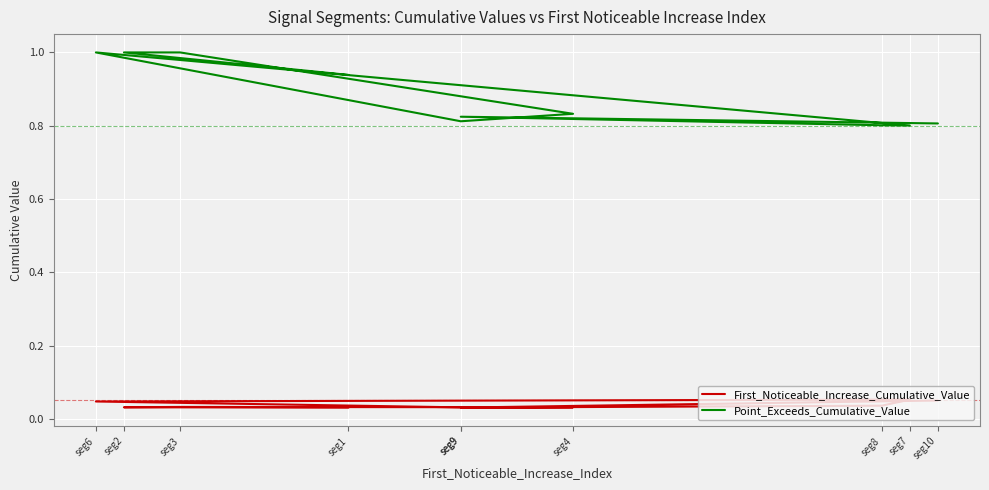

What is the label of the 5th point from the left?

seg9